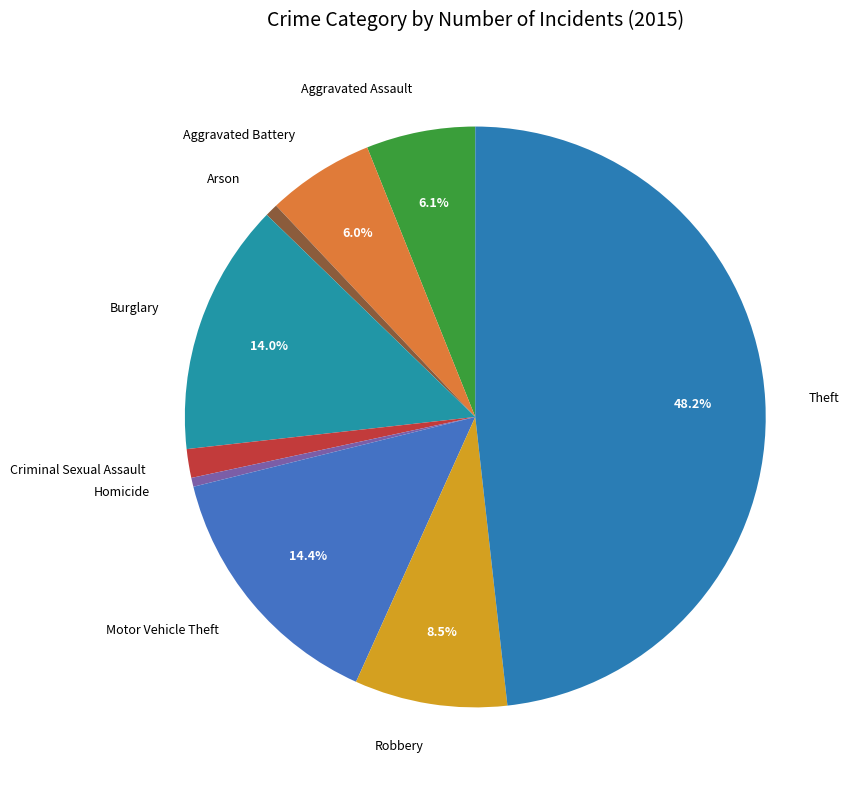

To the nearest percent, what is the average slice percentage?

11%